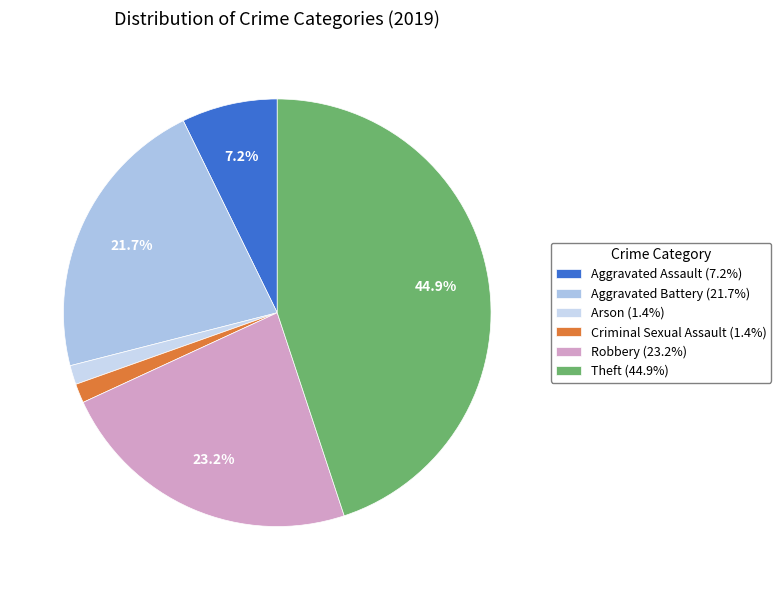

Count the number of slices in the pie.

6